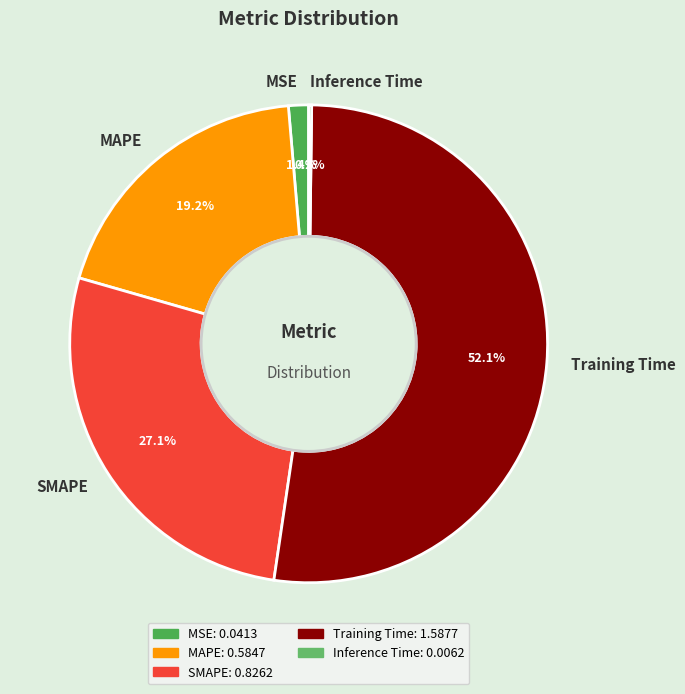

Is Training Time the majority of the pie?

Yes